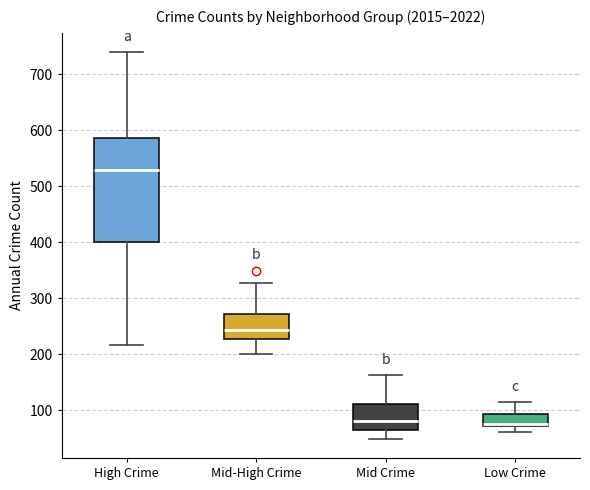

Reading left to right, transcribe this box plot: for each box, give where its median line is, the range the box spans, and where its two whiskers end, as read against the y-axis. The values are not printed on the chart, so give them approximately, as read against the axis.

High Crime: median 530, box 400 to 590, whiskers 220 to 740
Mid-High Crime: median 240, box 230 to 270, whiskers 200 to 330
Mid Crime: median 80, box 70 to 110, whiskers 50 to 160
Low Crime: median 80, box 70 to 90, whiskers 60 to 110